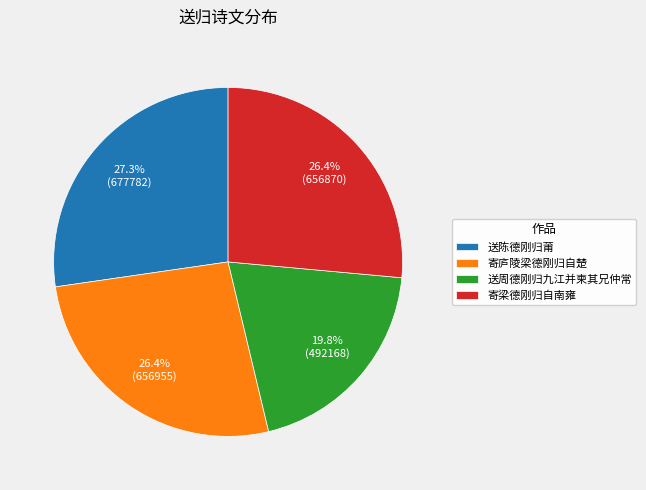

Which slice is the largest?

送陈德刚归莆